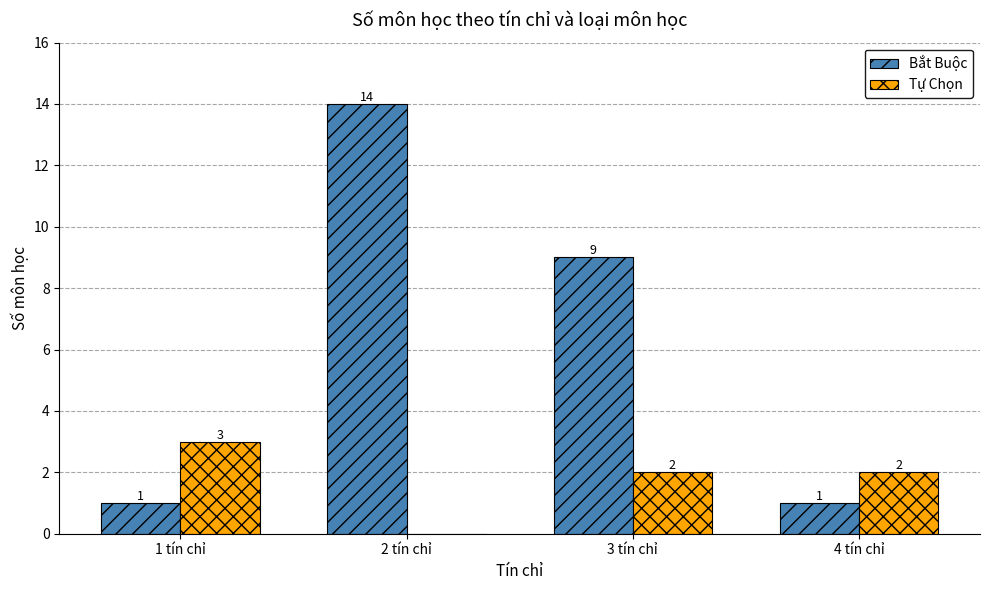

At which label is Bắt Buộc closest to 7?

3 tín chỉ